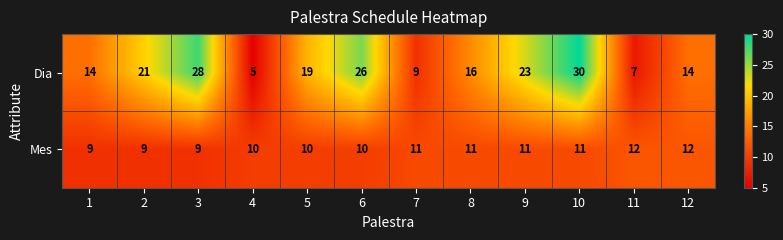

What is the sum of all Mes values?

125